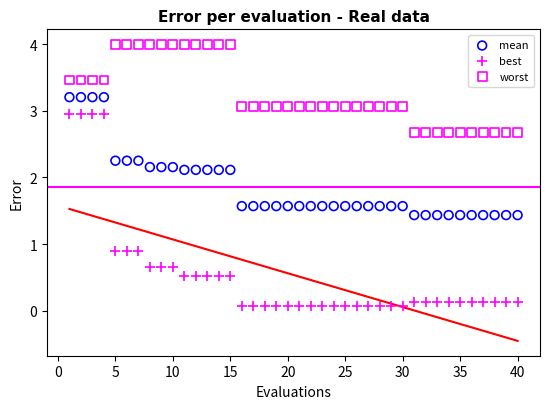

Which series has the widest spread of Y values?

best